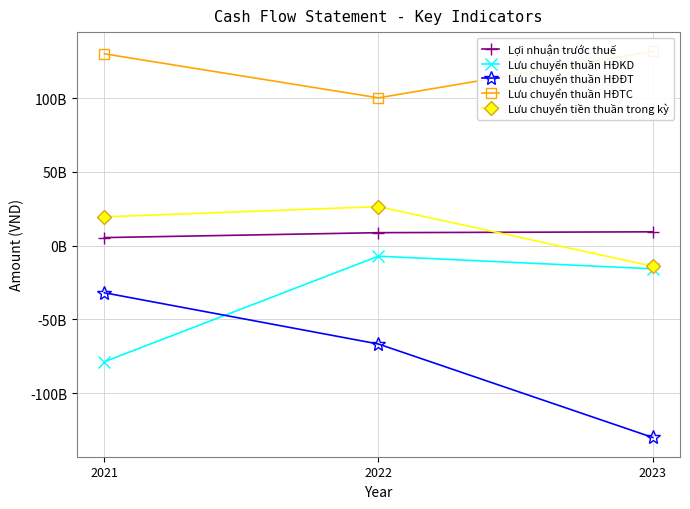

Rank the series at 2022 from lowest to highest value.

Lưu chuyển thuần HĐĐT, Lưu chuyển thuần HĐKD, Lợi nhuận trước thuế, Lưu chuyển tiền thuần trong kỳ, Lưu chuyển thuần HĐTC